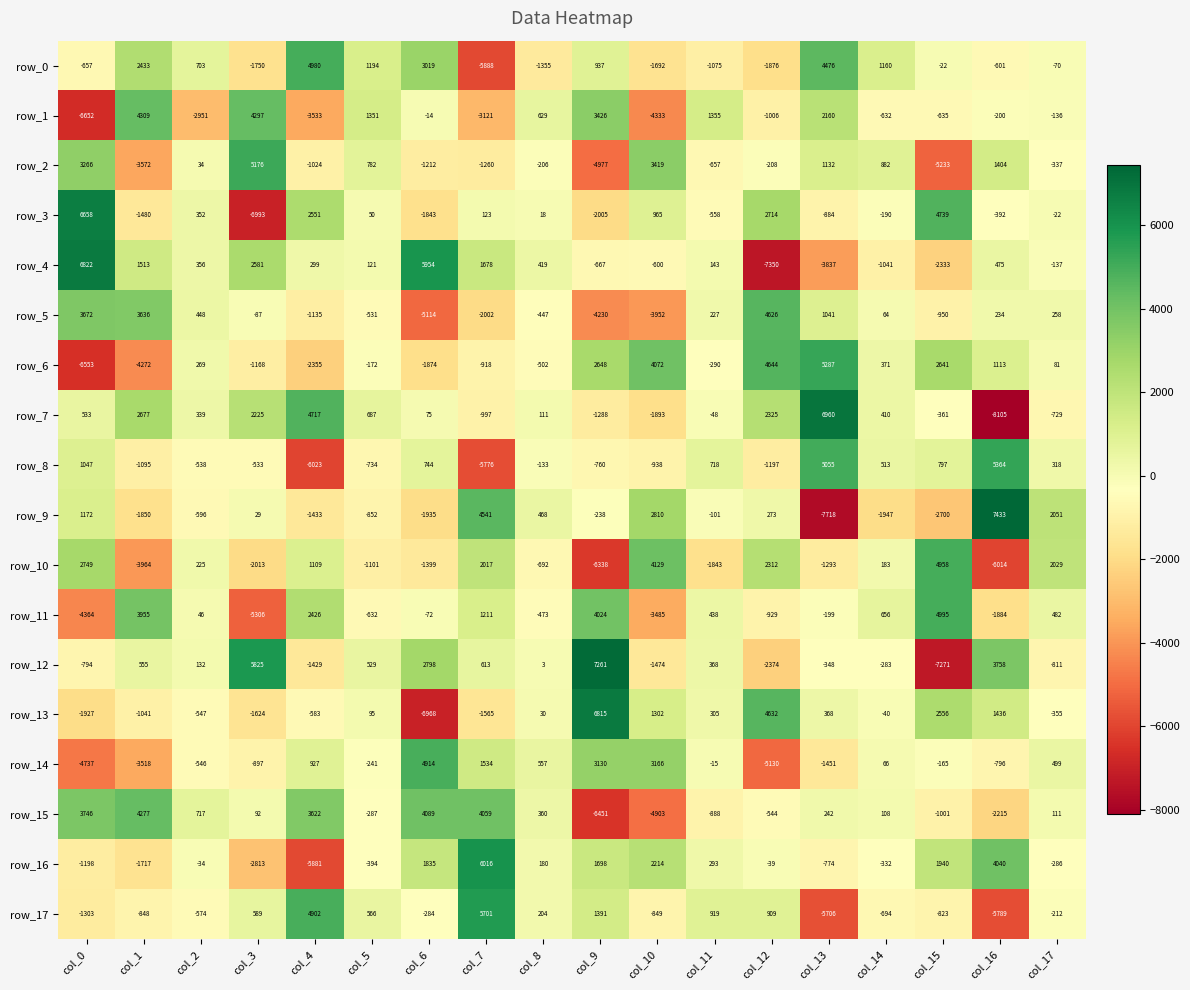

What is the maximum value shown in the chart?

7433